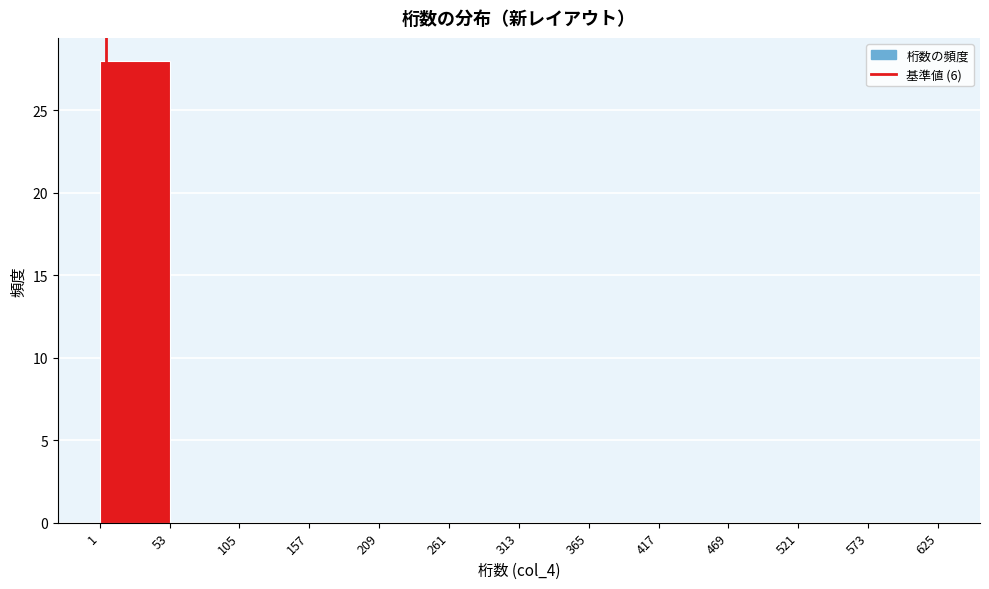

What is the height of the bar covering 1 to 53 on the x-axis? The values are not printed on the chart, so give them approximately, as read against the axis.

28